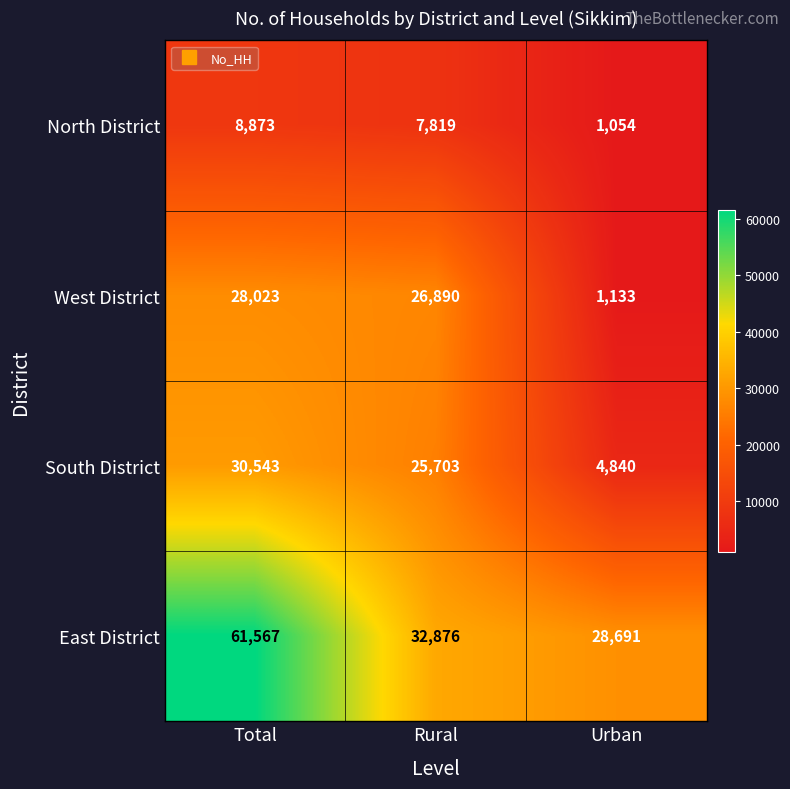

The South District series shows 2339 at Urban. True or false?

False